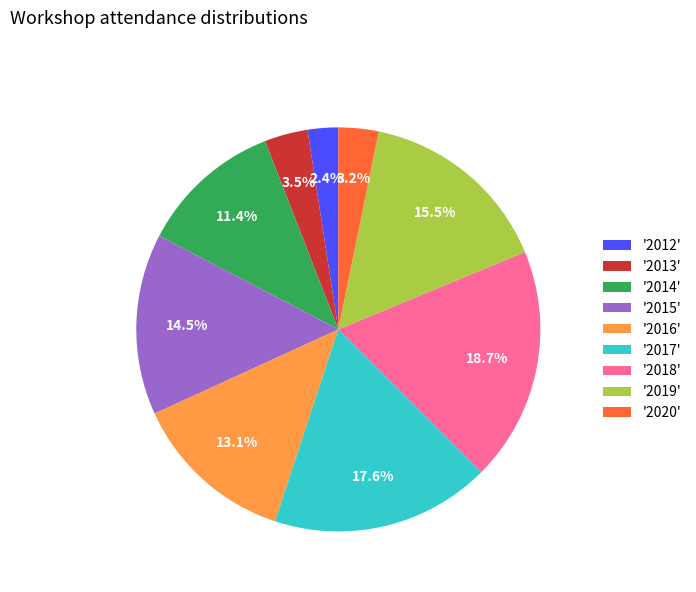

Does '2020' represent more than half of the total?

No